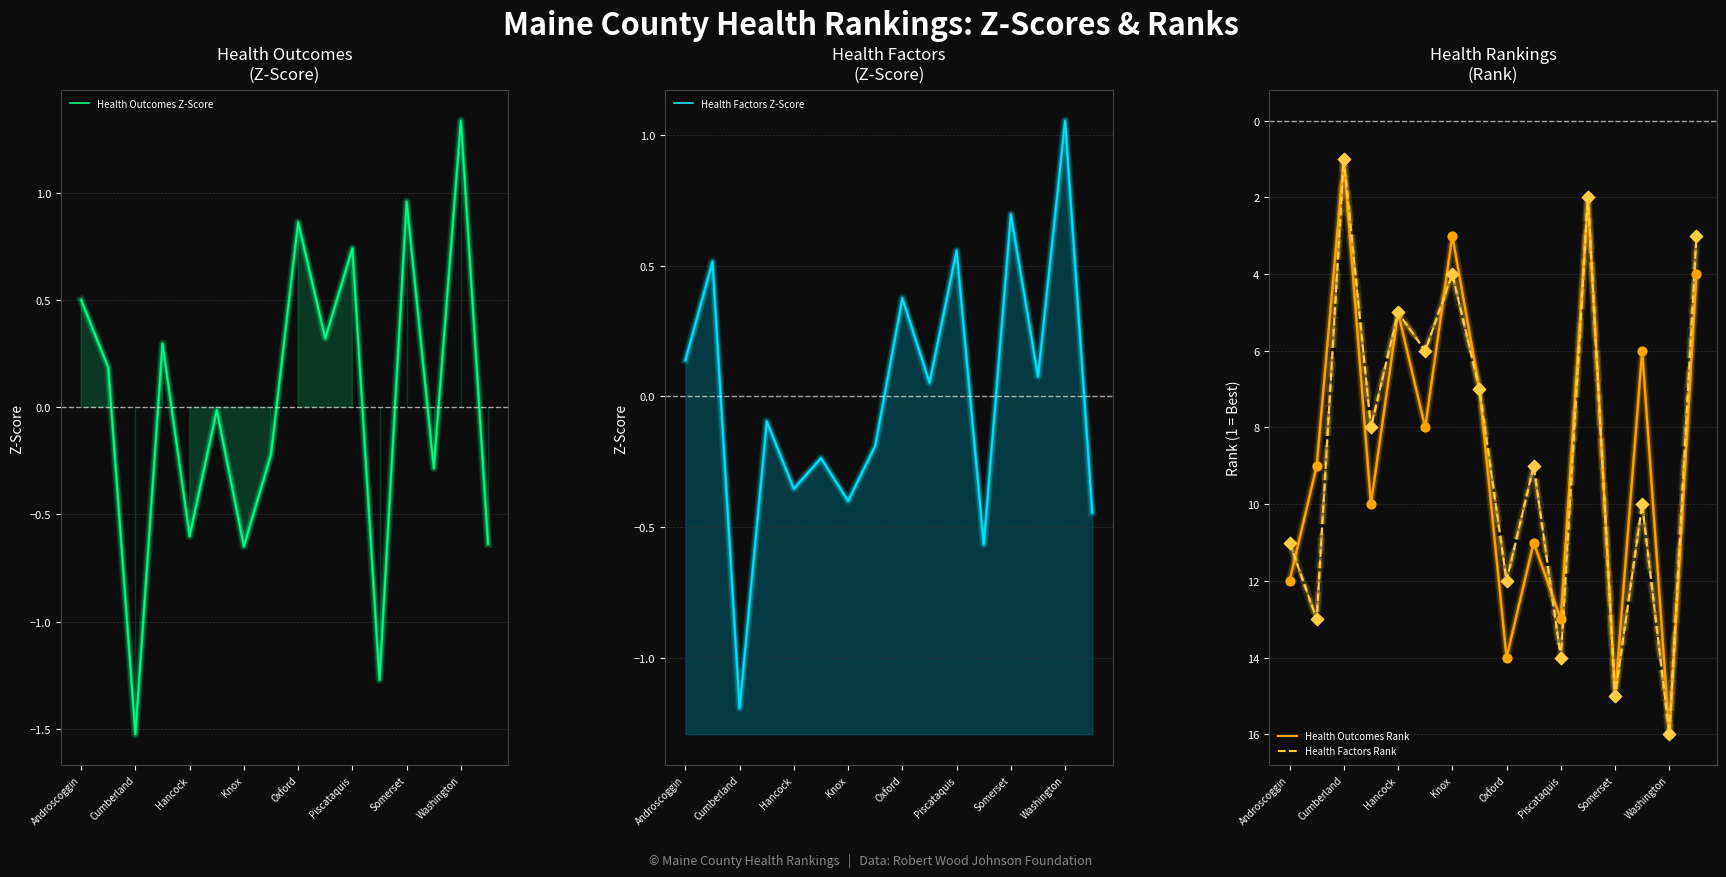

The Health Outcomes Rank series shows 16 at Washington. True or false?

True